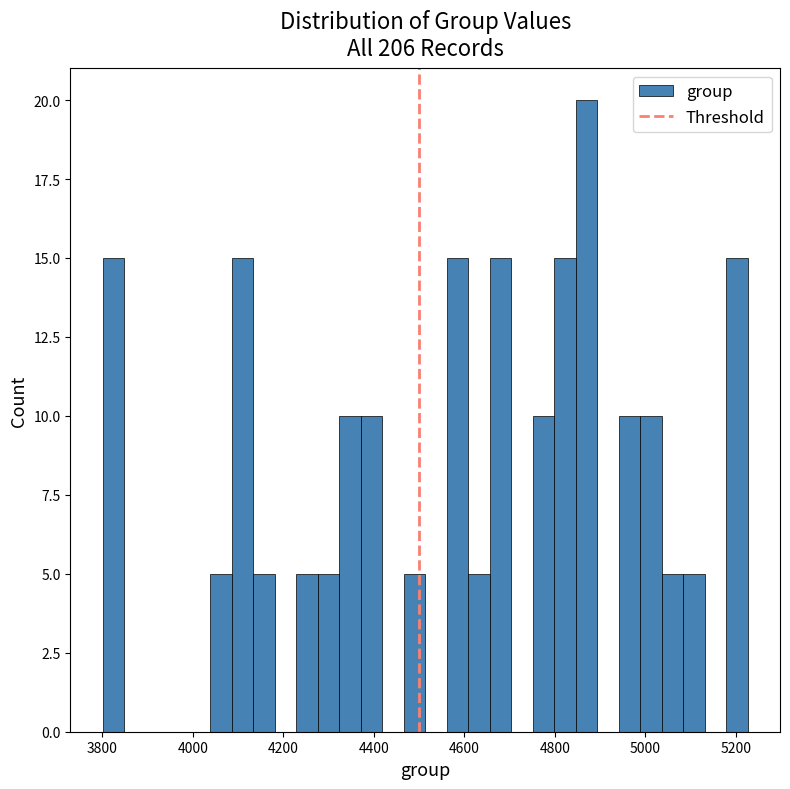

Around what value on the x-axis is the tallest bar? Give the approximate position of its centre, as read against the axis.

4860